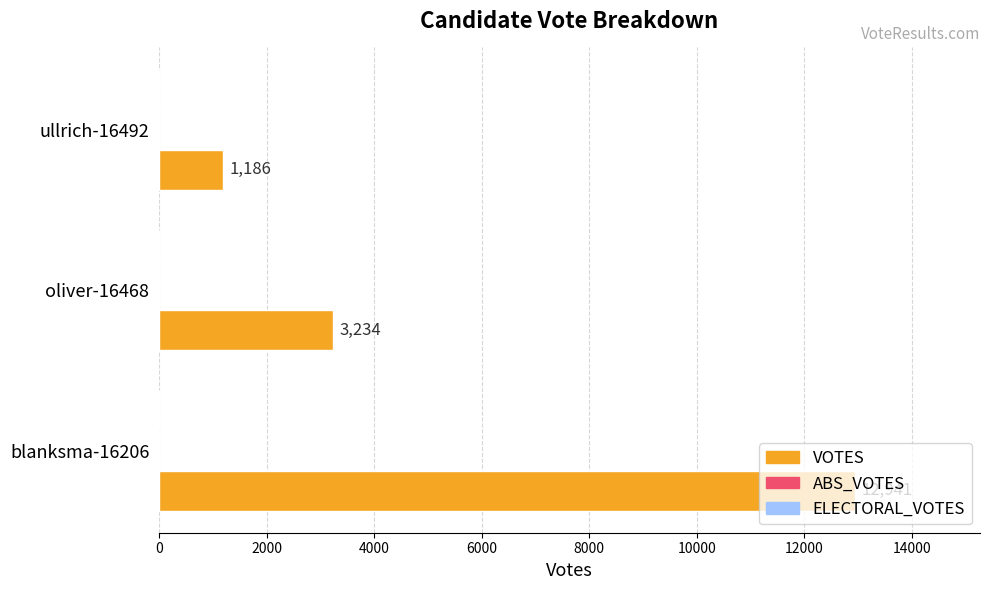

What is the ratio of the value at ullrich-16492 to the value at oliver-16468?

0.4